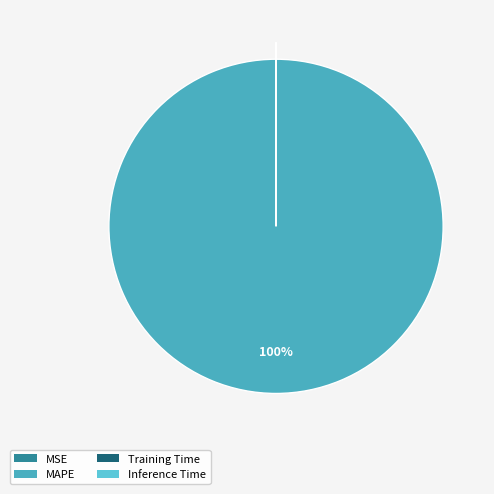

True or false: Training Time accounts for 0% of the total.

True